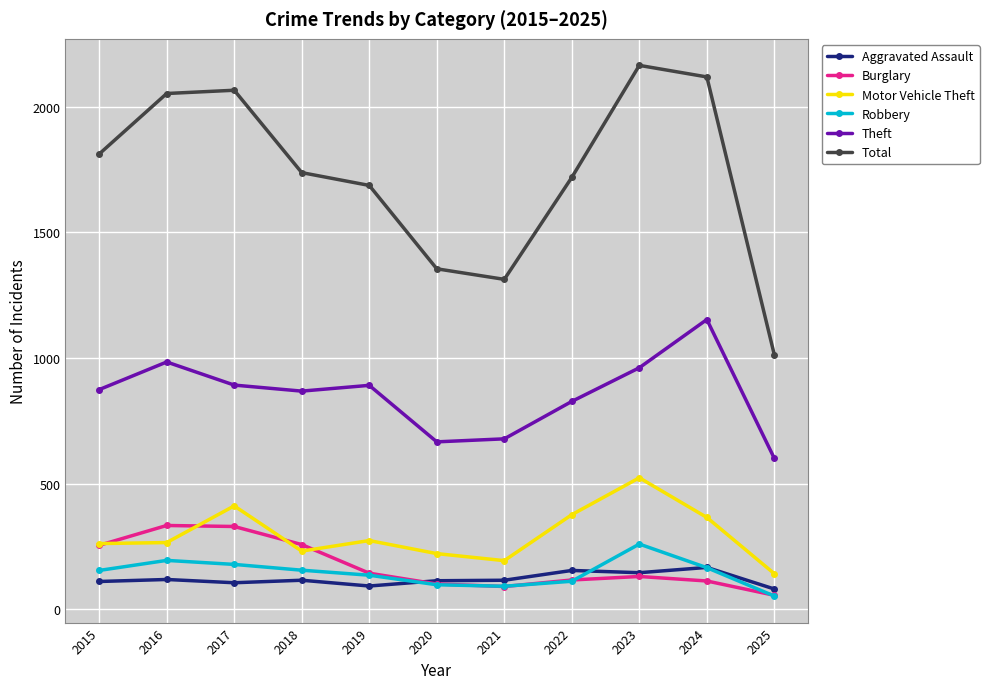

What is the lowest value of the Robbery series?

52